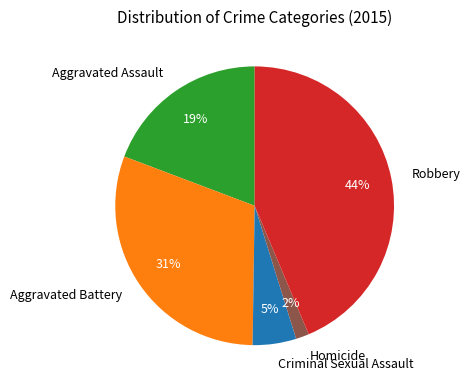

To the nearest percent, what portion does Robbery represent?

44%